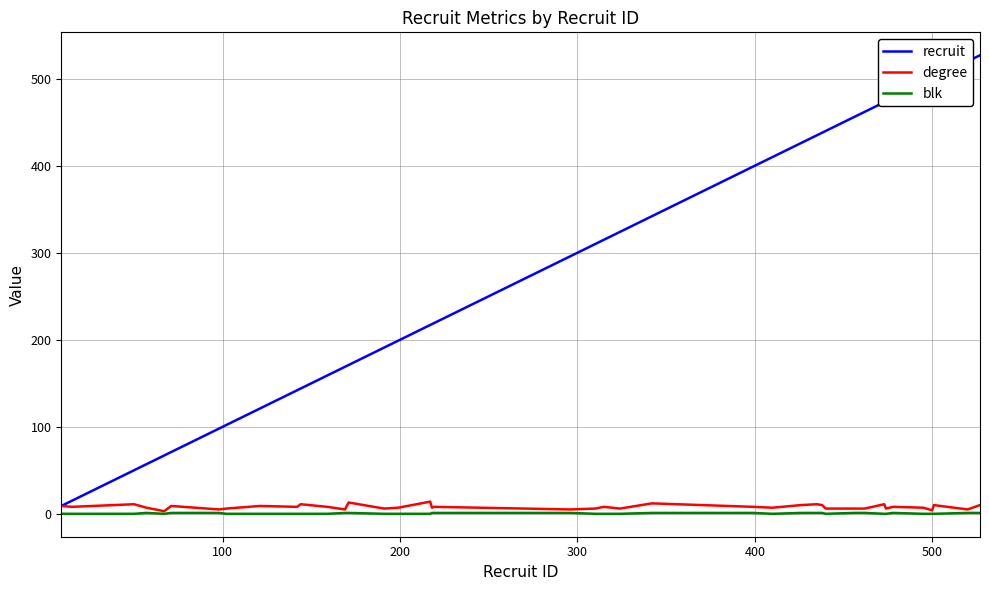

What is the highest value of the degree series?

14